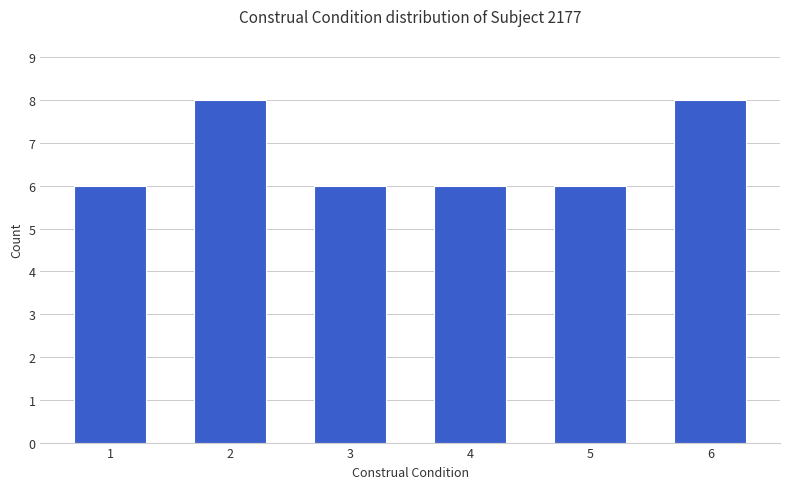

How many values are between 6 and 8?

6